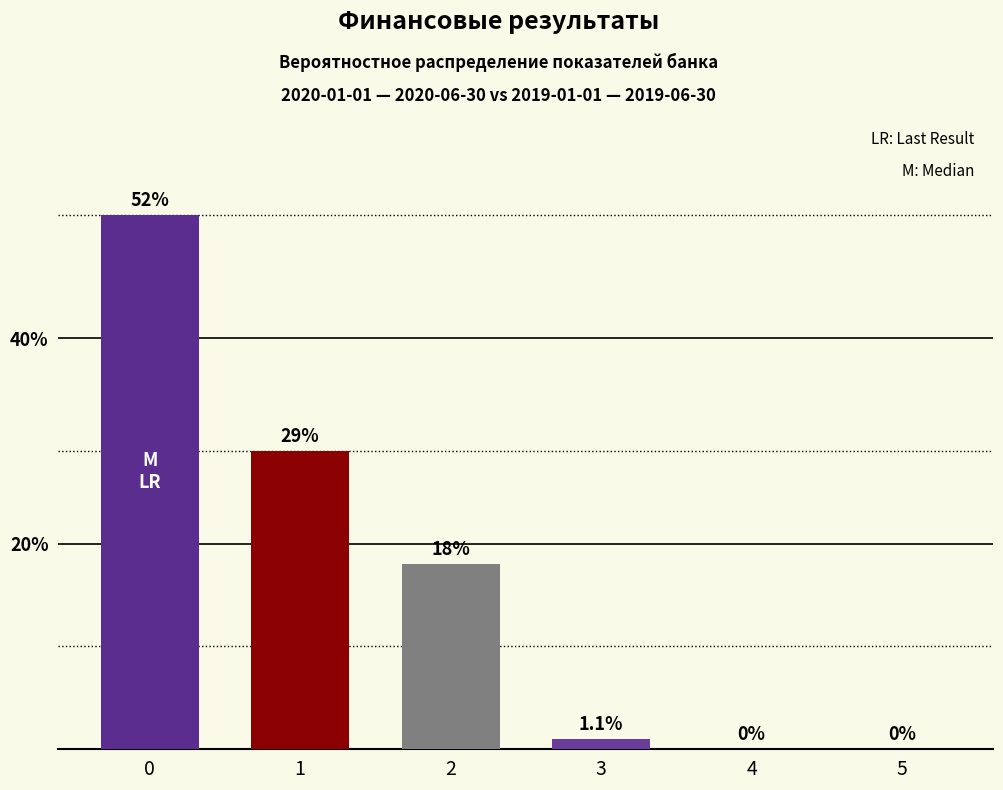

The value at 0 is 52. True or false?

True